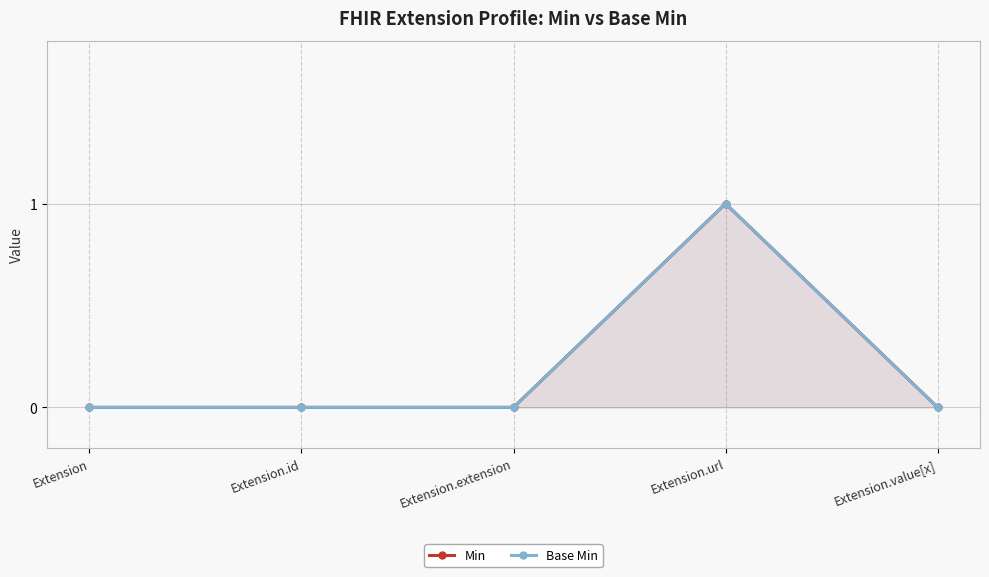

Which series changed the most between Extension.url and Extension.value[x]?

Min